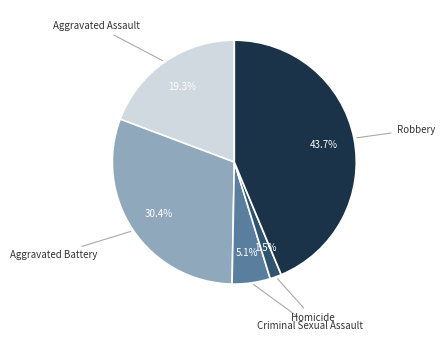

What percentage is the Criminal Sexual Assault slice, to the nearest percent?

5%